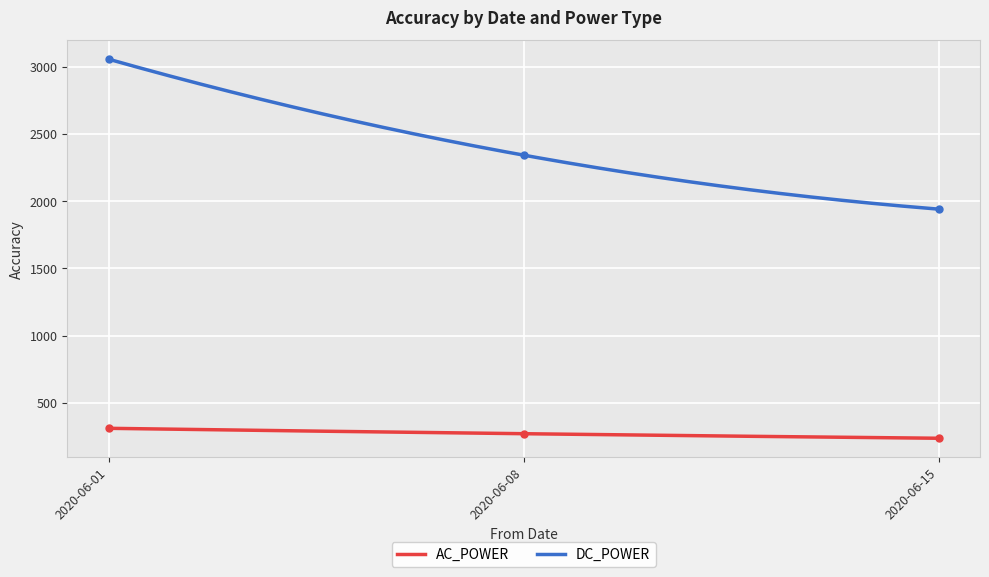

Read the DC_POWER value at 2020-06-15.

1940.8